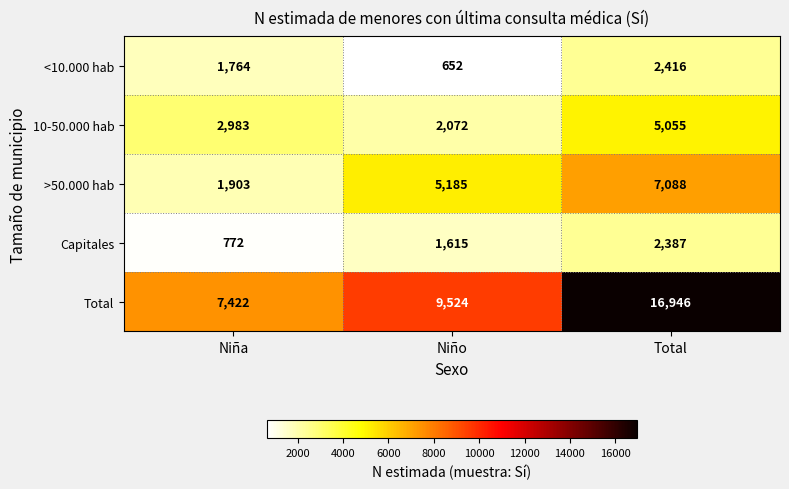

Count the <10.000 hab values in the range 652 to 2416.

3